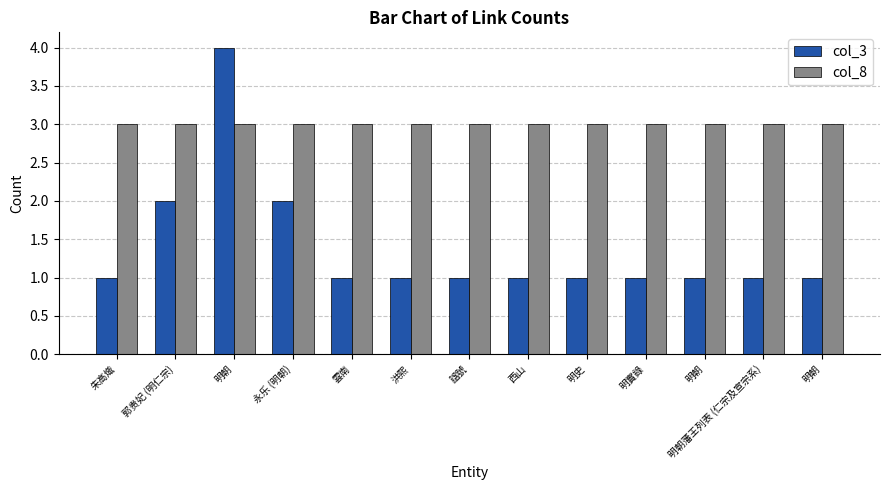

How many bars are there in total?

26